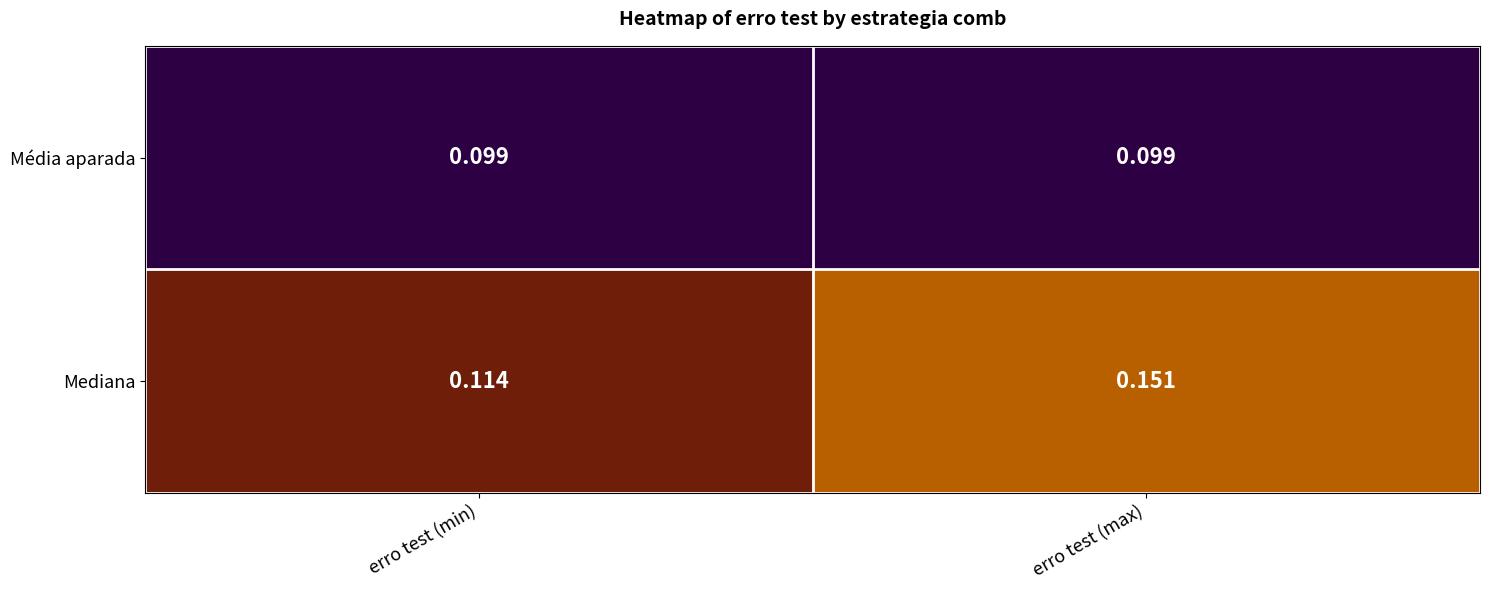

Which series has the widest spread of values?

Mediana